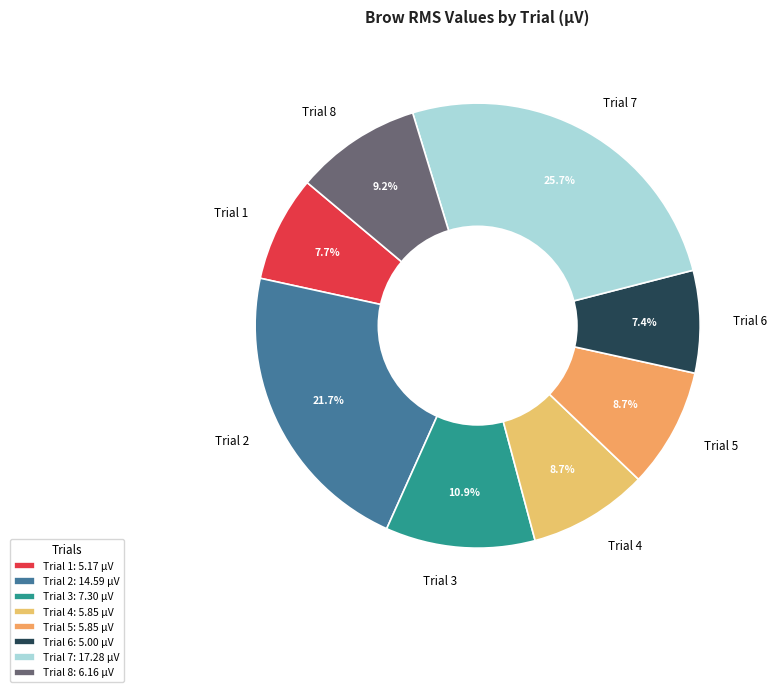

The Trial 1 slice represents 8% of the pie. True or false?

True